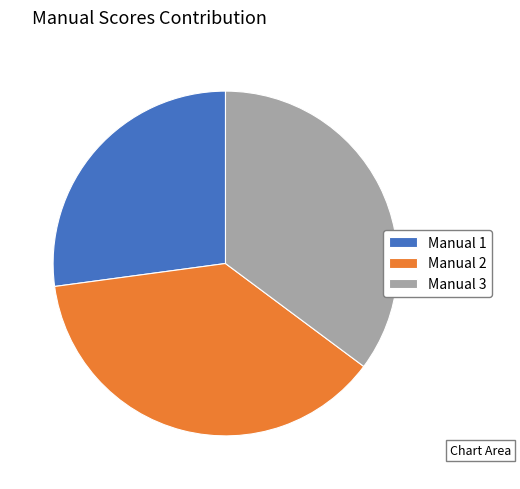

Rank the categories by value from highest to lowest.

Manual 2, Manual 3, Manual 1